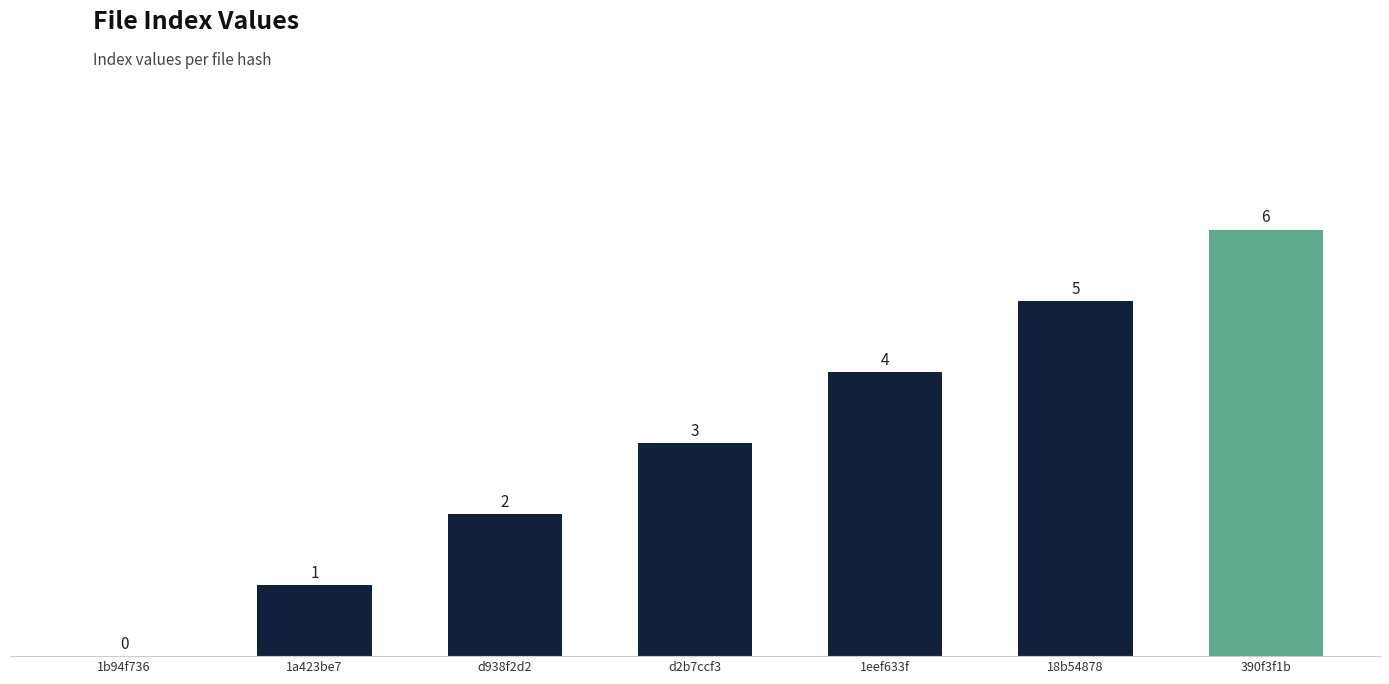

Which category has the highest value across all series?

390f3f1b